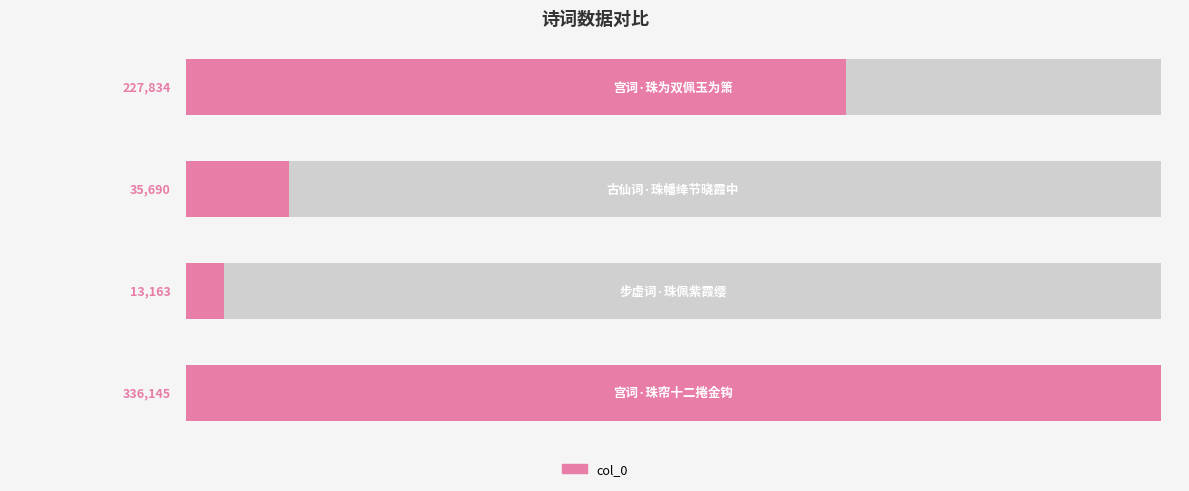

What is the sum of the values at 2 and 0?

371835